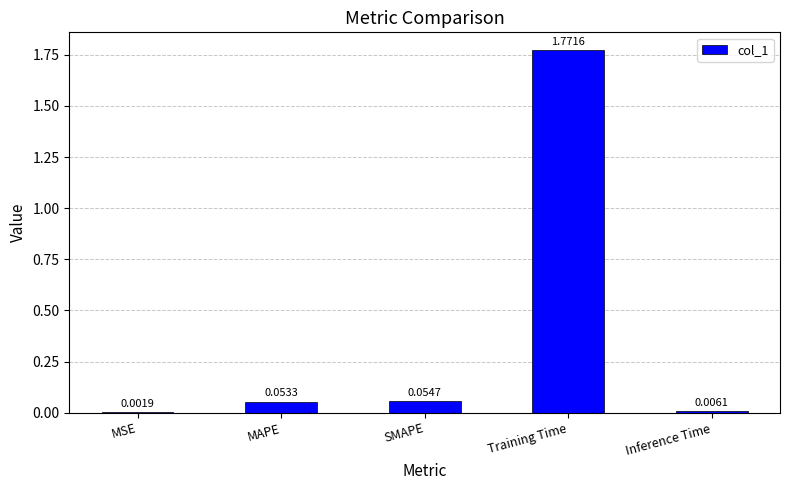

What is the sum of all values?

1.9